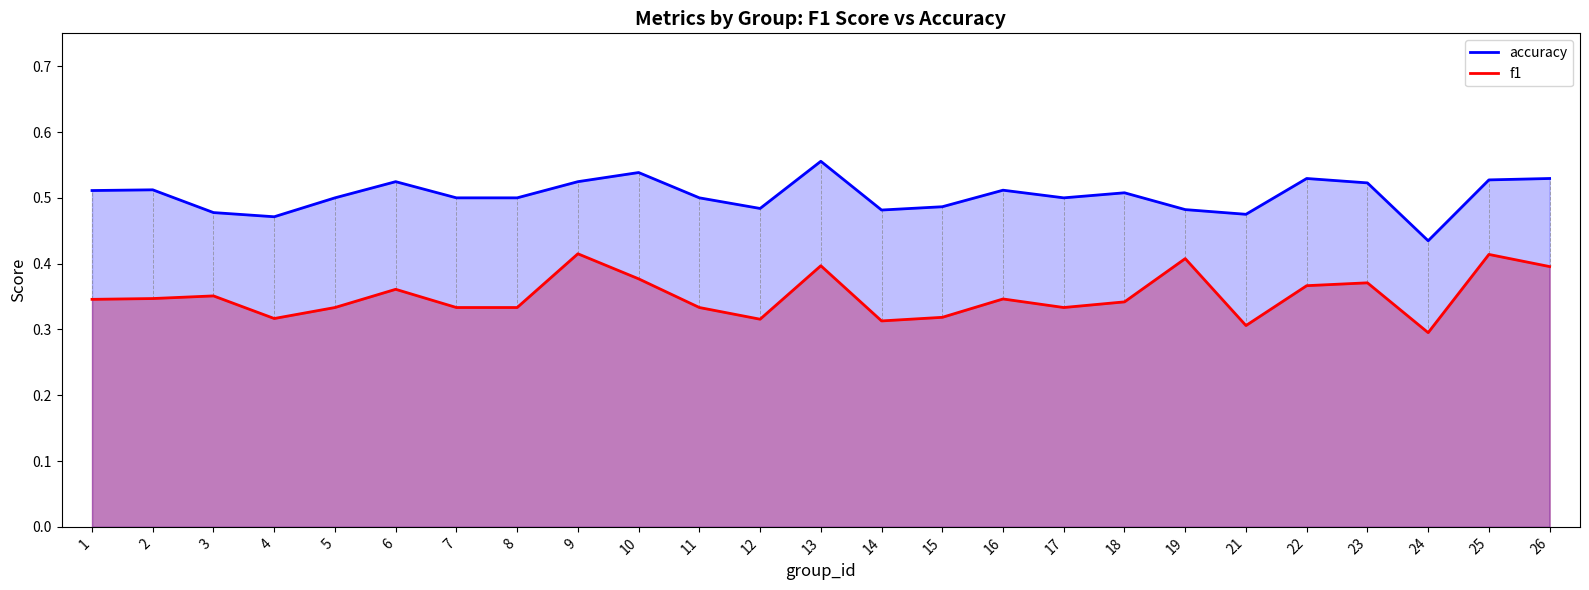

At which category does accuracy reach its first local valley?

4